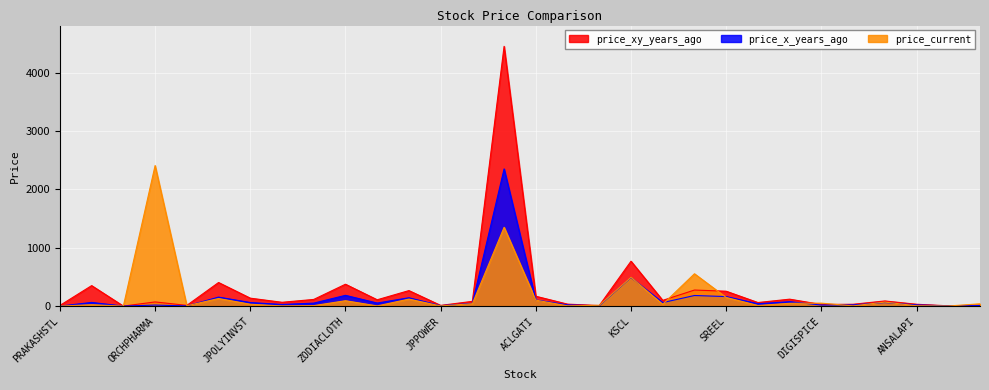

True or false: price_x_years_ago has more than 2 points higher than both neighbors.

True